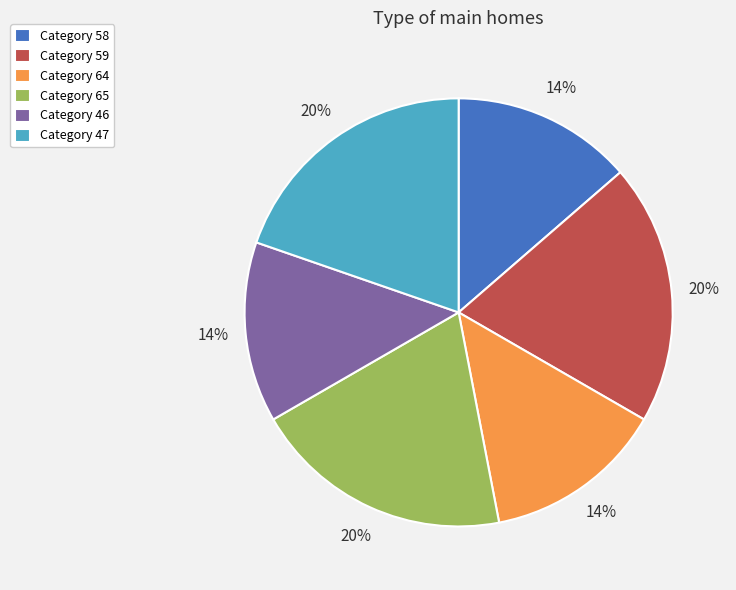

Count the number of slices in the pie.

6